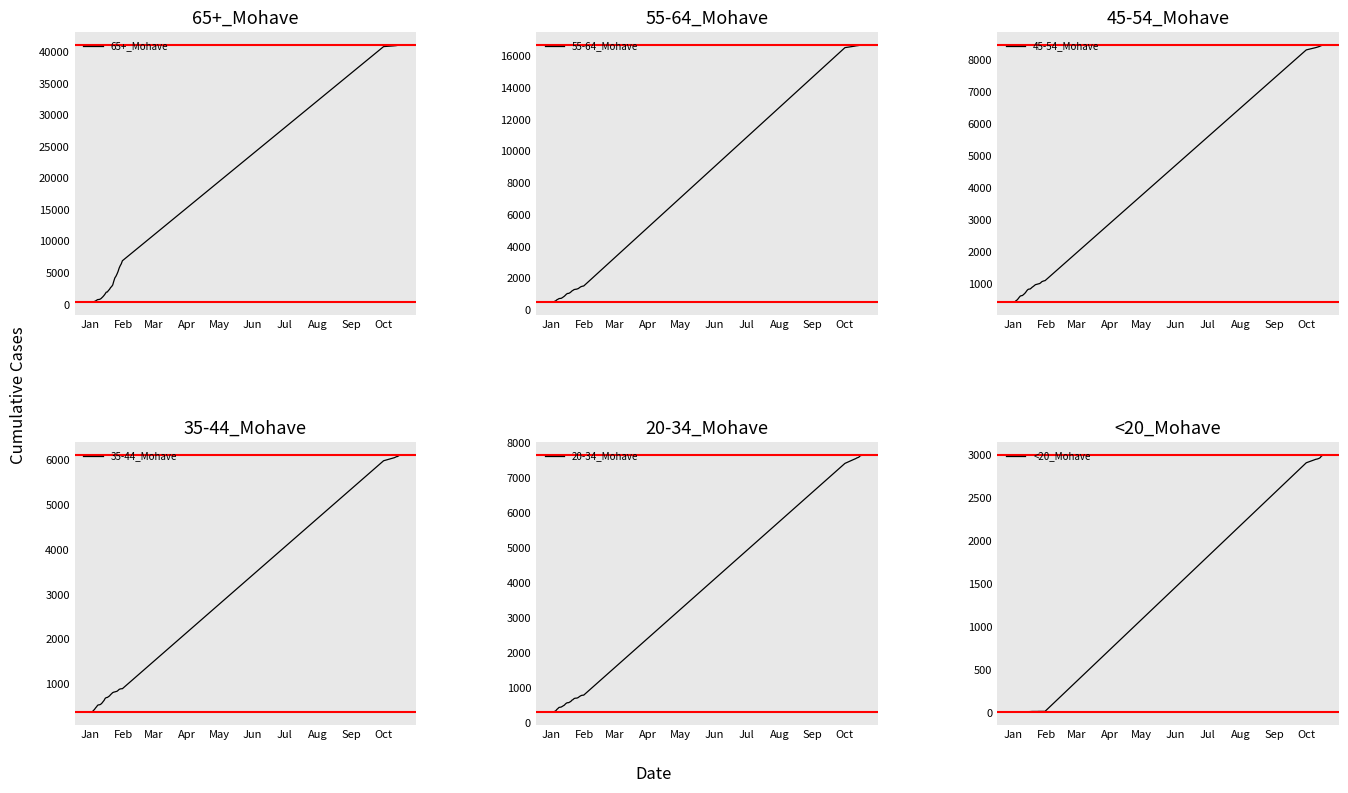

At which label does <20_Mohave reach its minimum?

Jan